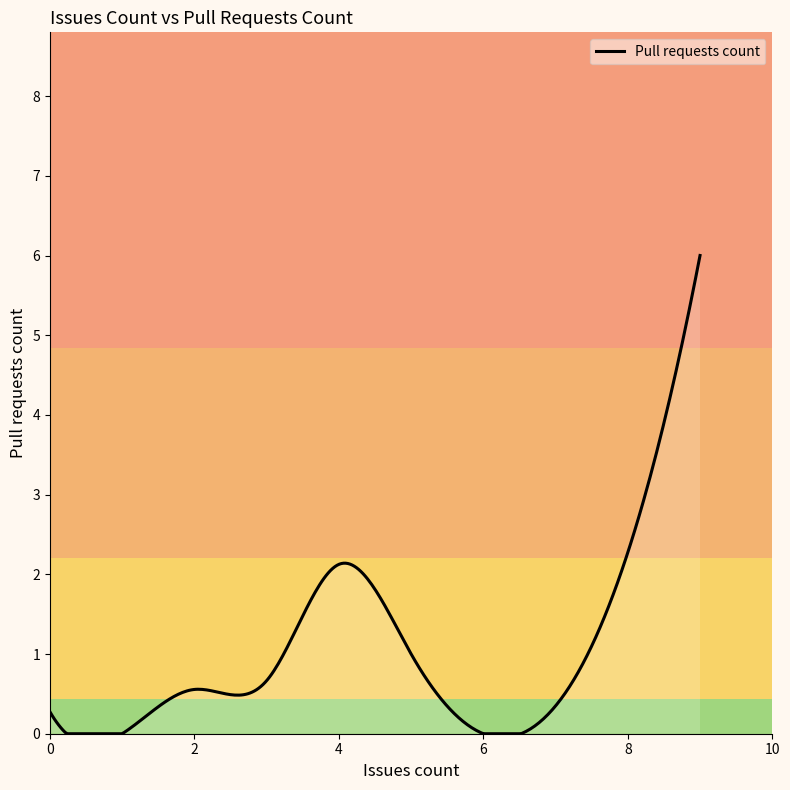

Does the chart display data point markers on the line(s)?

No